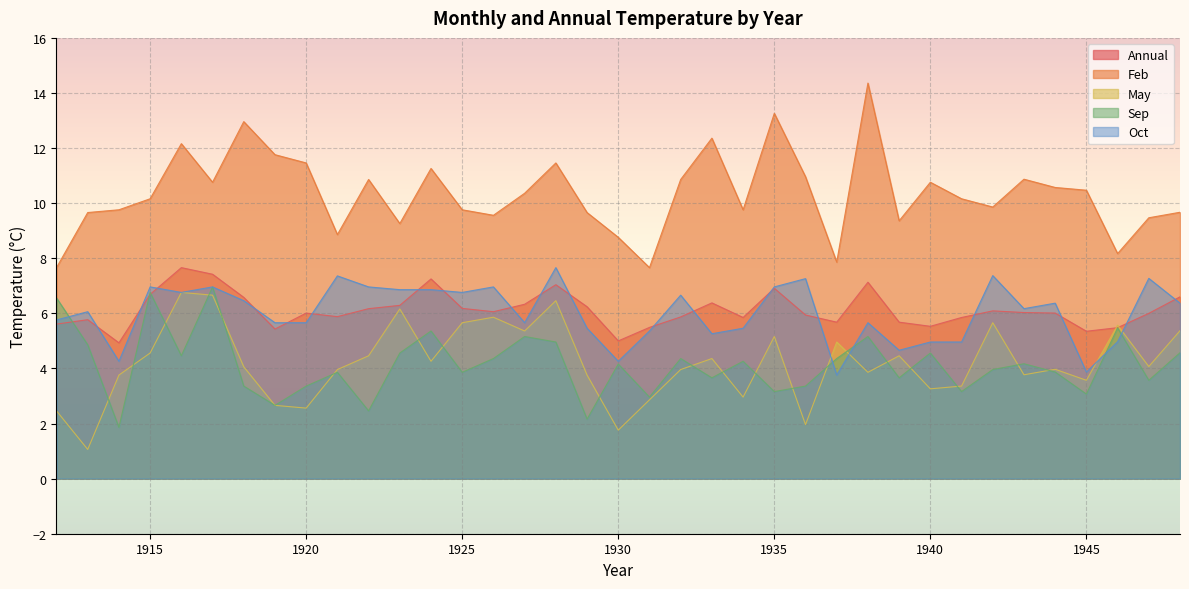

In Sep, how many points are lower than both neighbors (excluding endpoints)?

13